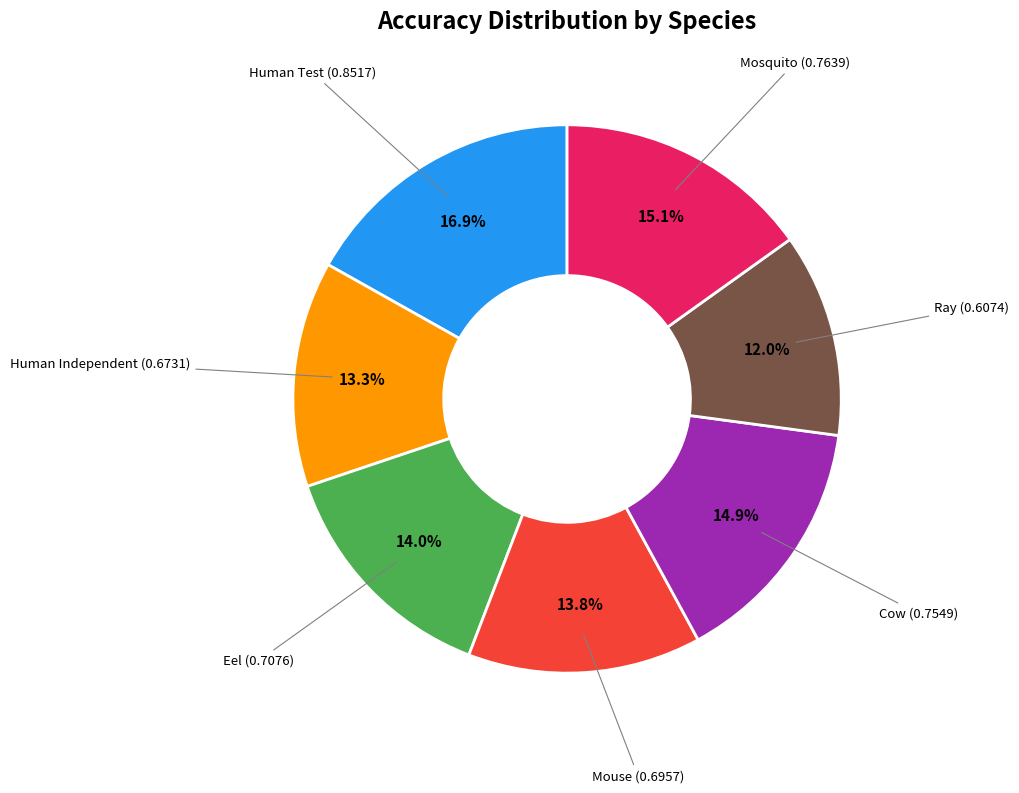

Is there a majority slice in this chart?

No